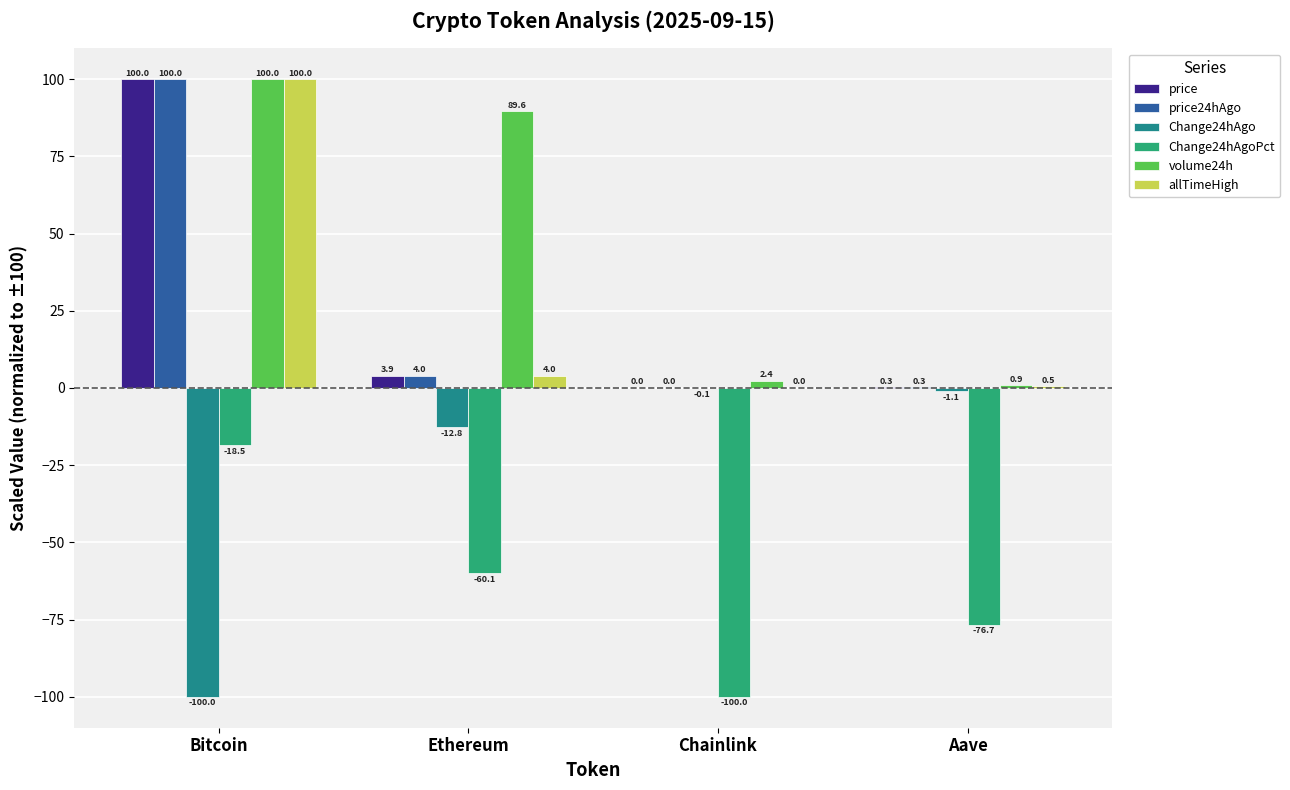

The allTimeHigh series shows 0.5 at Aave. True or false?

True